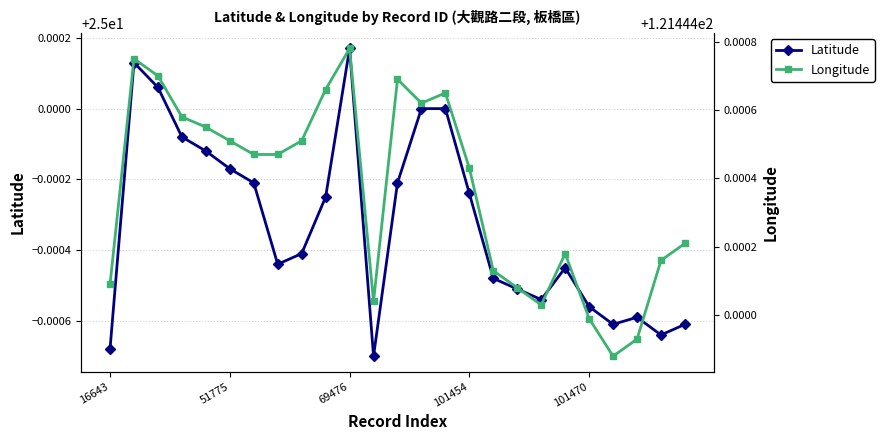

What are all the series names shown in the legend?

Latitude, Longitude